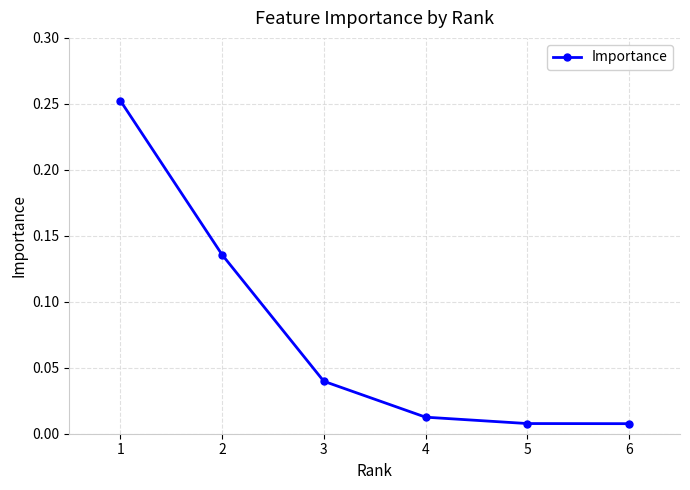

Which has a higher value, 3 or 4?

3